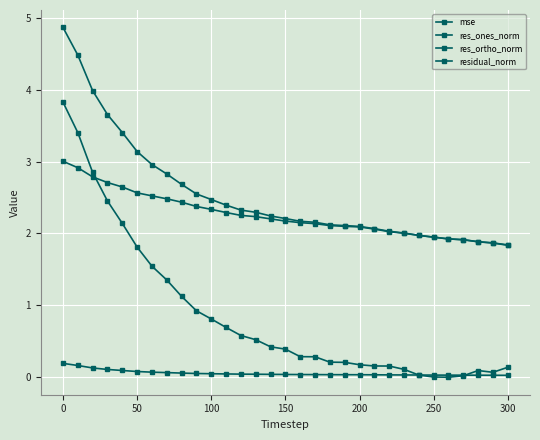

True or false: residual_norm and res_ones_norm intersect in this chart.

False